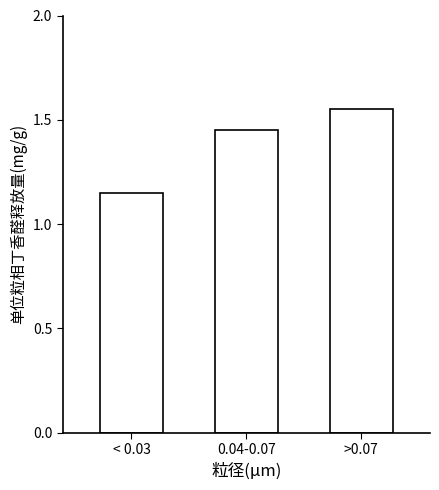

Count the values in the range 1 to 2.

3